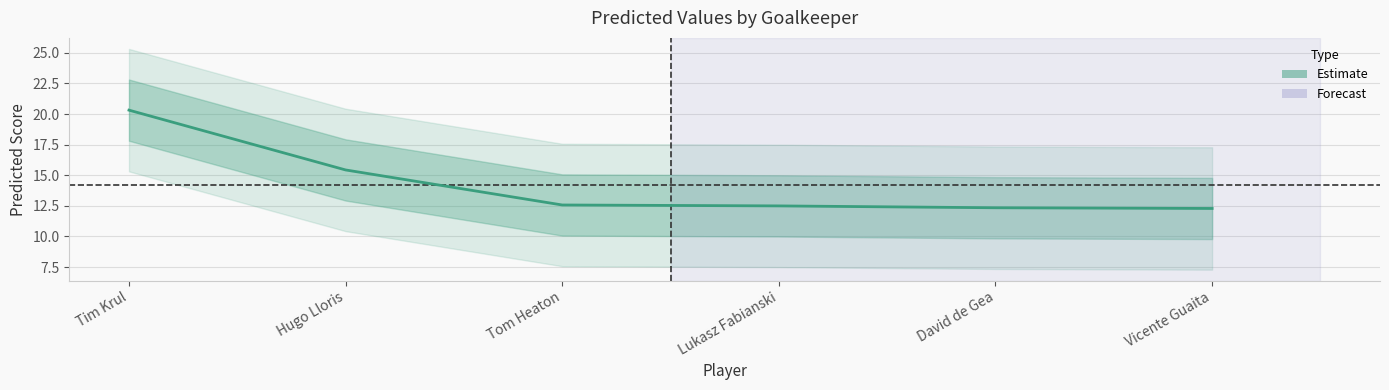

Between Vicente Guaita and Tim Krul, which is larger?

Tim Krul